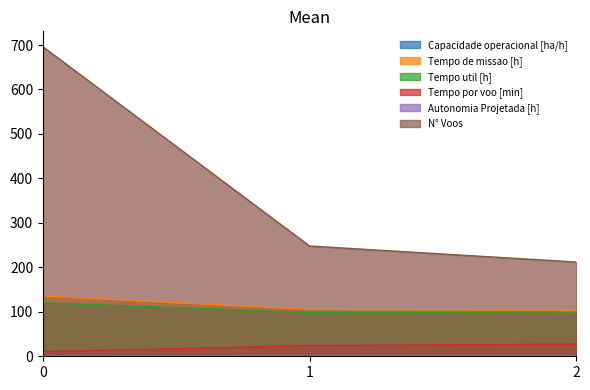

Is the value of N° Voos at 2 greater than the value of Tempo util [h] at 0?

Yes